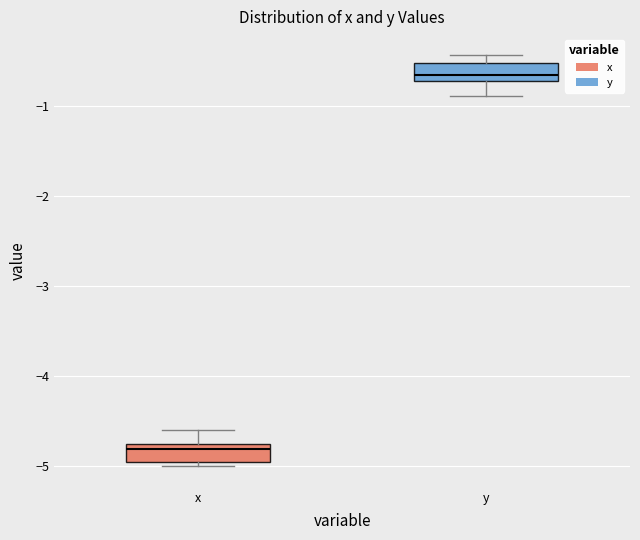

Reading left to right, read every box against the y-axis: the position of its median line, the range the box covers, and the ends of its whiskers. The values are not printed on the chart, so give them approximately, as read against the axis.

x: median -4.8 (just below the box's upper edge), box -5.0 to -4.8, whiskers -5.0 (just below the box's lower edge) to -4.6
y: median -0.7 (just above the box's lower edge), box -0.7 to -0.5, whiskers -0.9 to -0.4